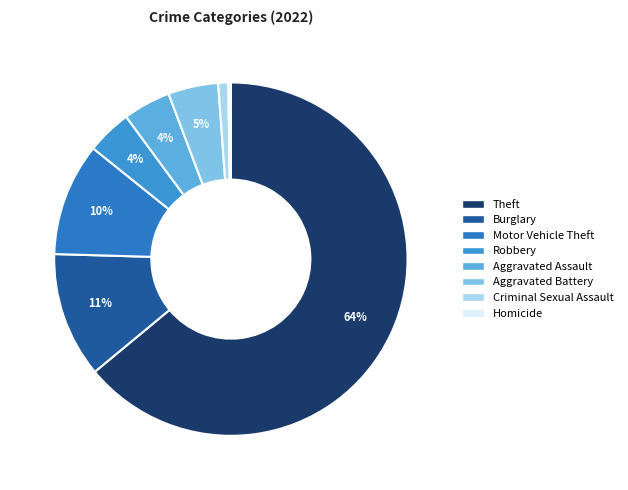

How much of the chart is everything except Homicide?

99.8%